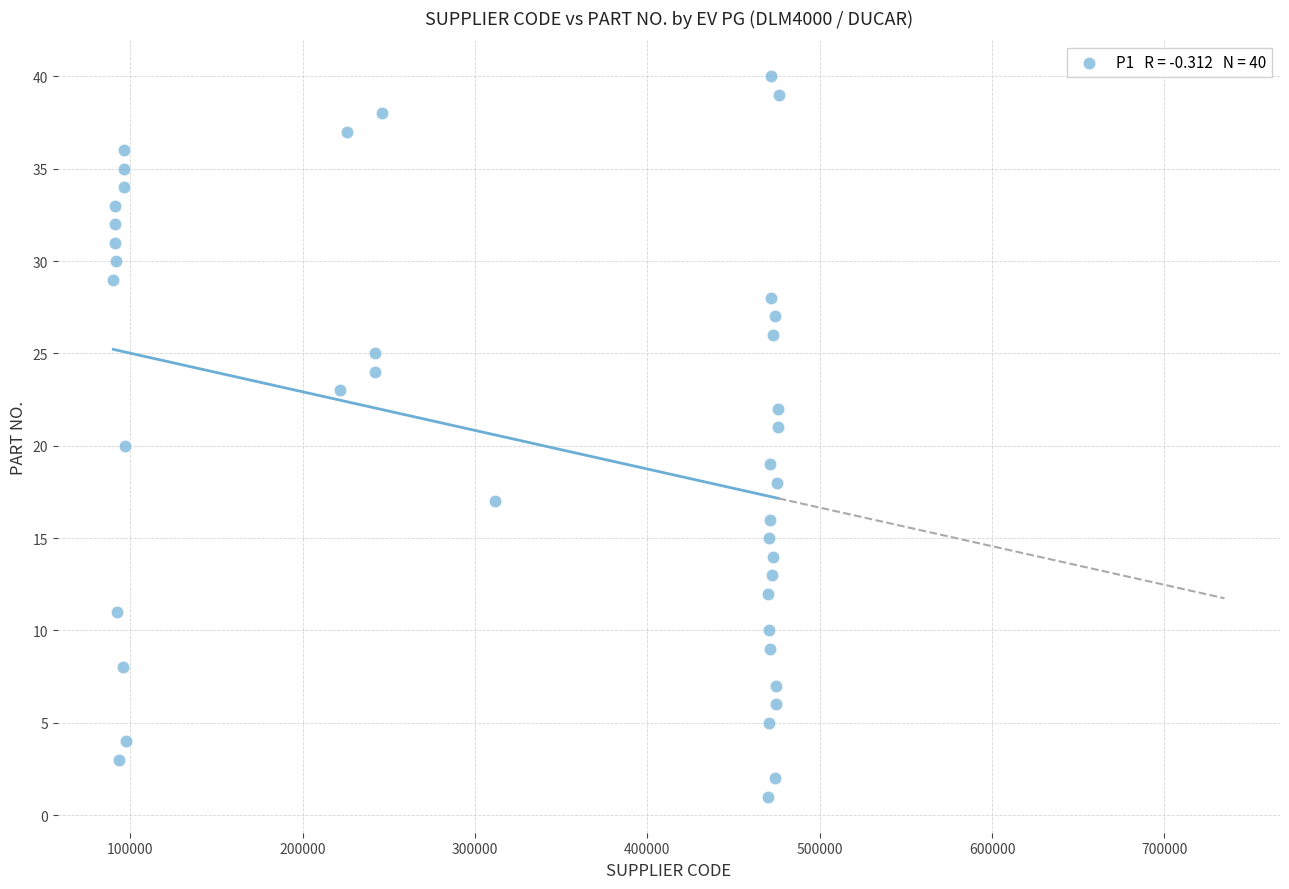

What is the range of X values (max minus min)?

385989